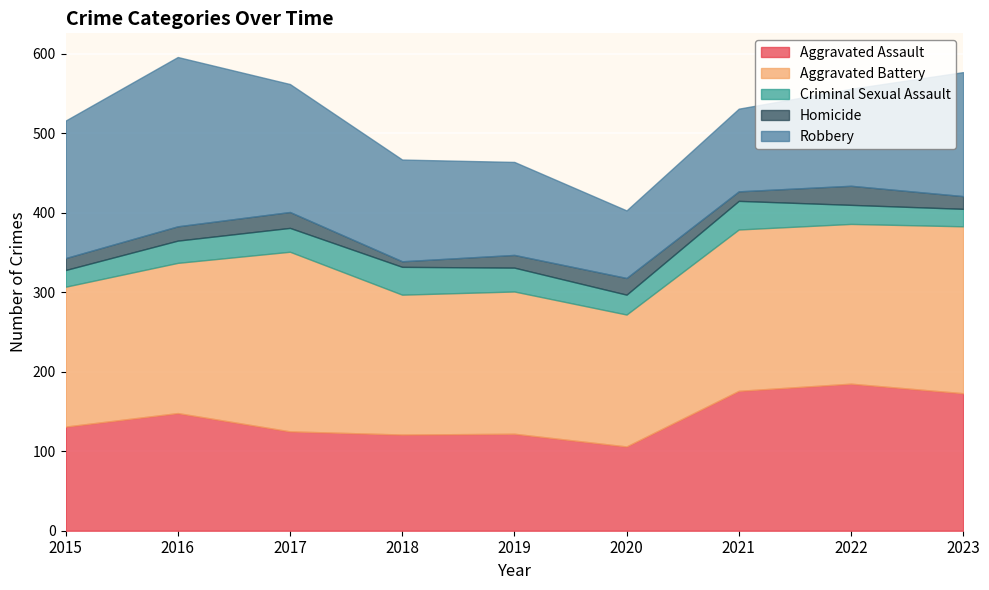

What is the value of the Robbery point at the 9th from the left?

156